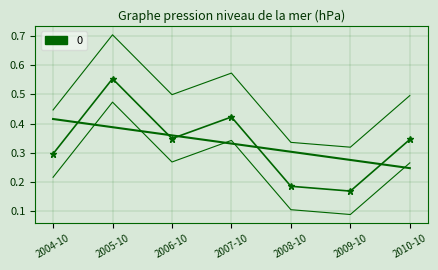

What is the sum of the values at 2009-10 and 2008-10?

0.4